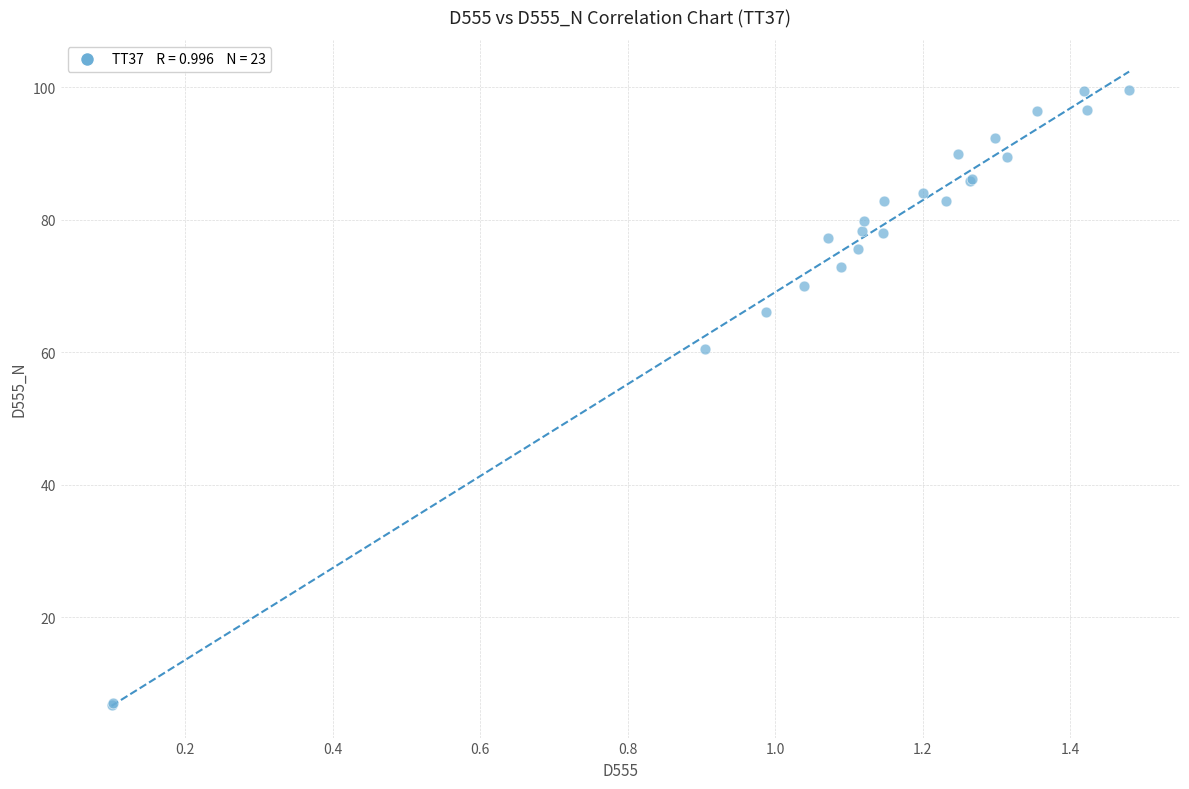

What Y value in the scatter plot is closest to 53?

60.5